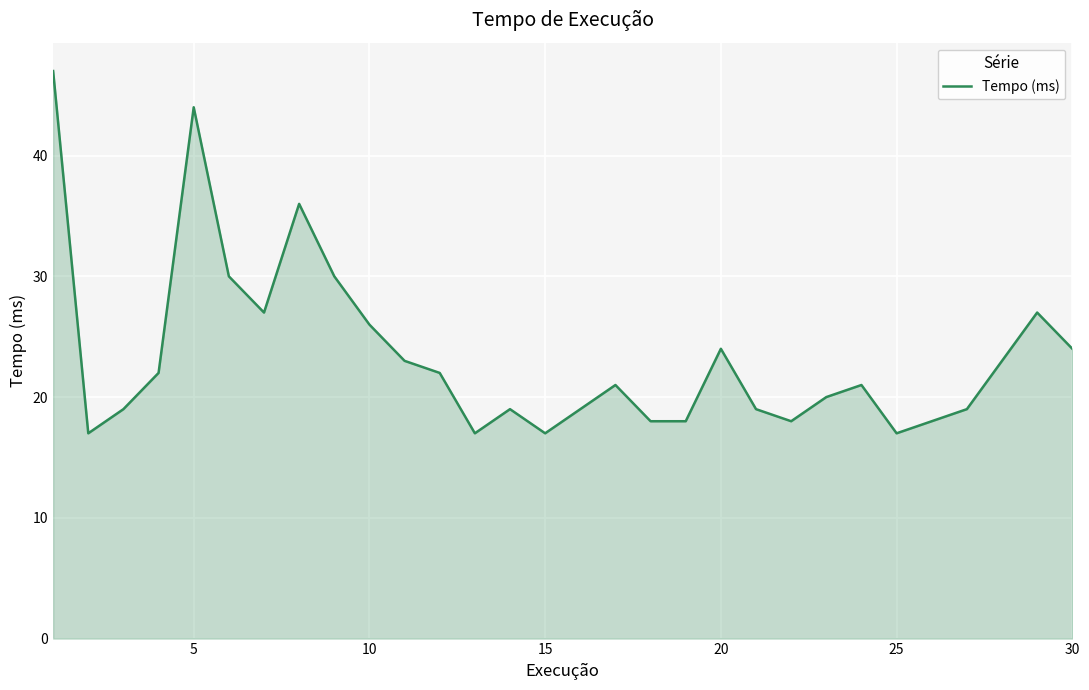

What is the maximum value shown in the chart?

47